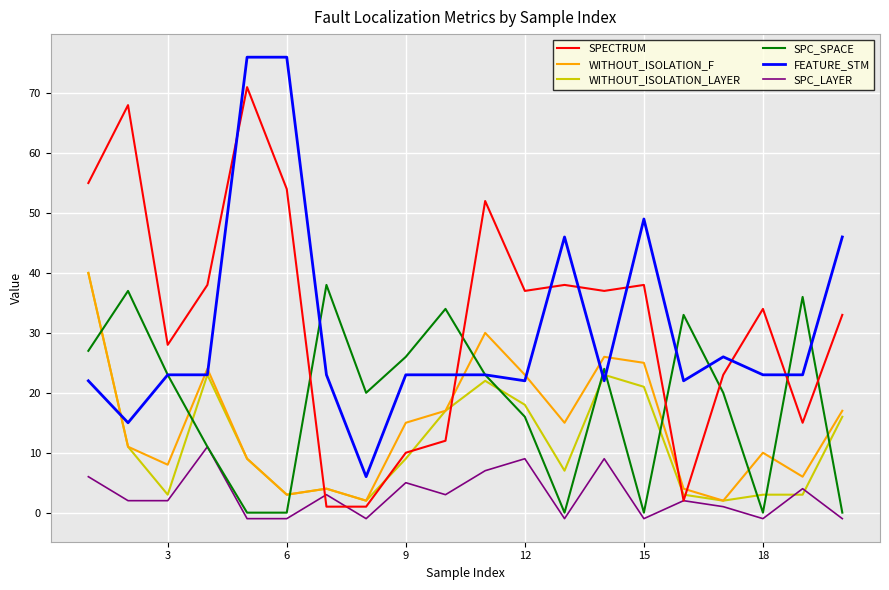

Which series ends up on top after the final intersection of FEATURE_STM and SPC_SPACE?

FEATURE_STM